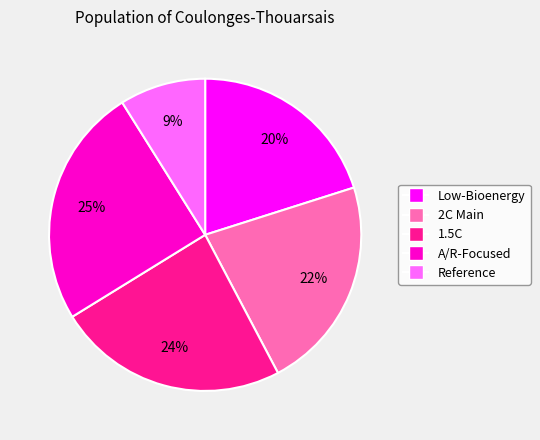

Rank the categories by value from lowest to highest.

Reference, Low-Bioenergy, 2C Main, 1.5C, A/R-Focused